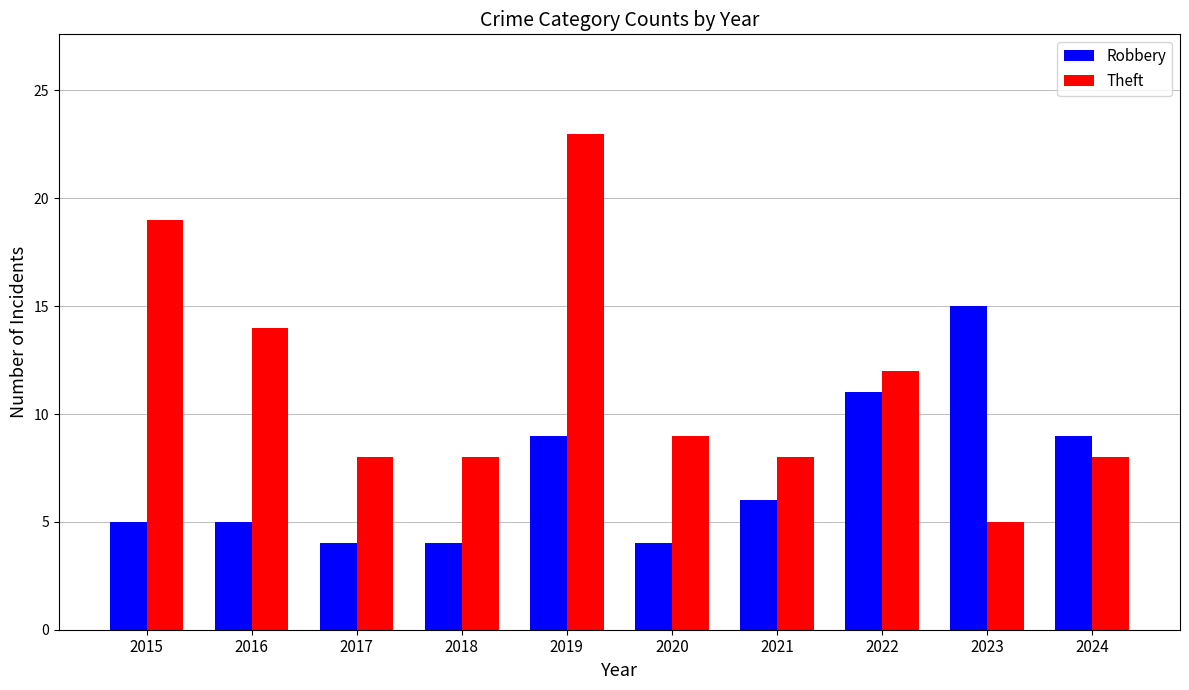

List the series in order of their overall mean, lowest first.

Robbery, Theft